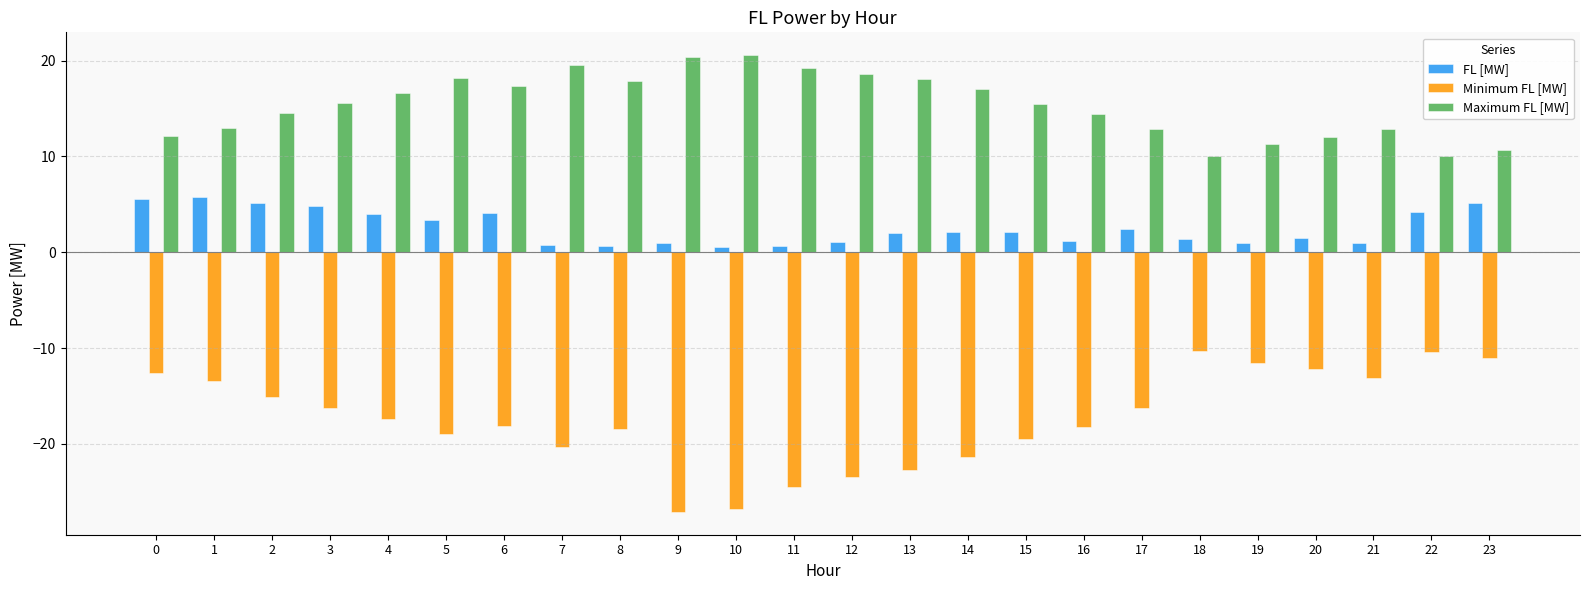

What is the sum of all FL [MW] values?

61.4